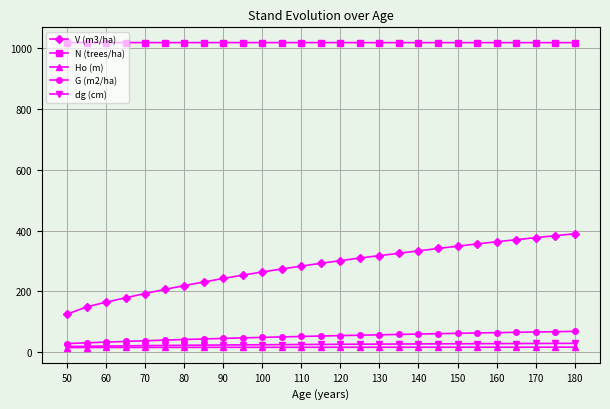

Which series has the largest total across all categories?

N (trees/ha)